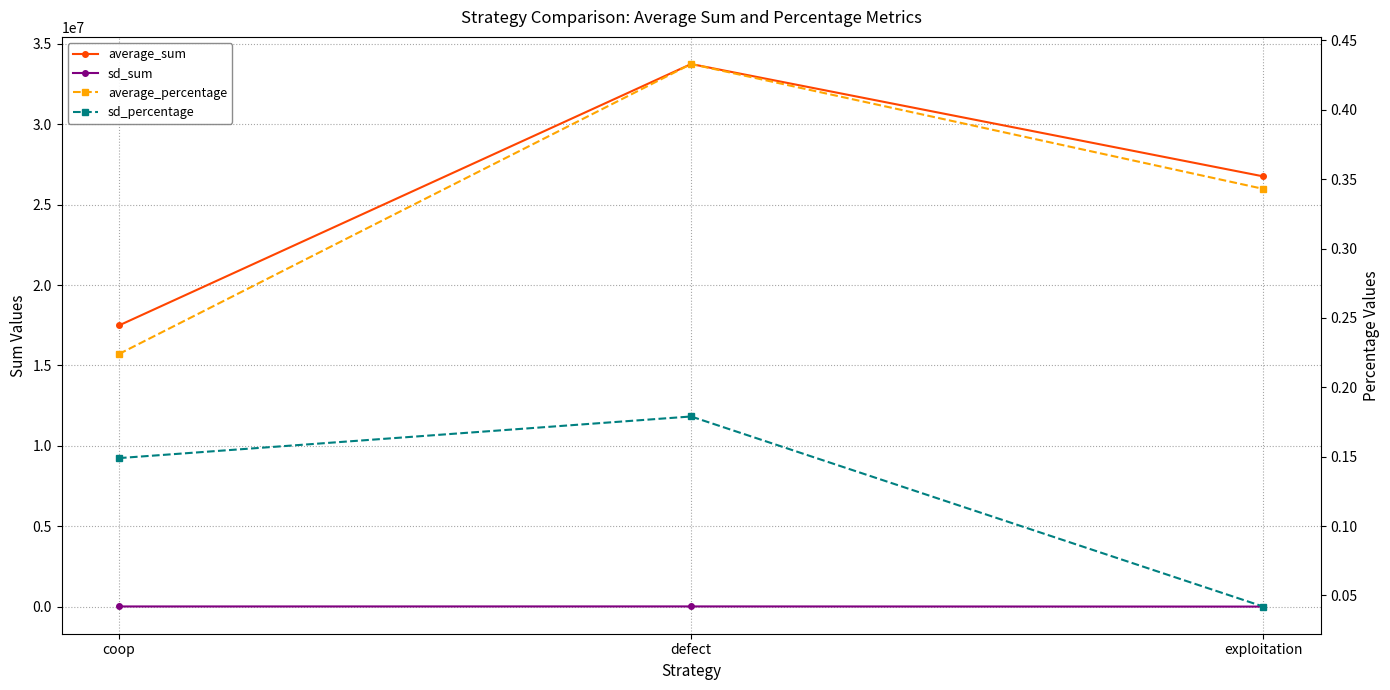

Which category has the lowest value in the average_percentage series?

coop